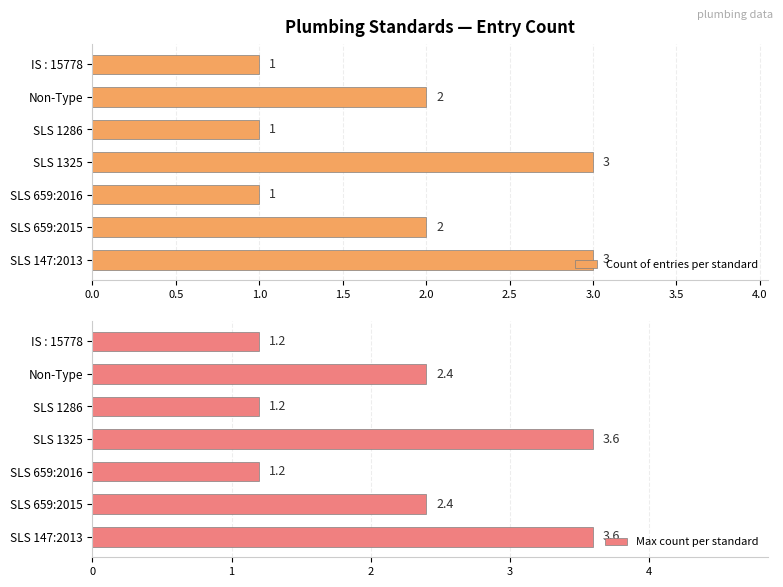

True or false: Count of entries per standard has a value of 1 at SLS 1286.

True